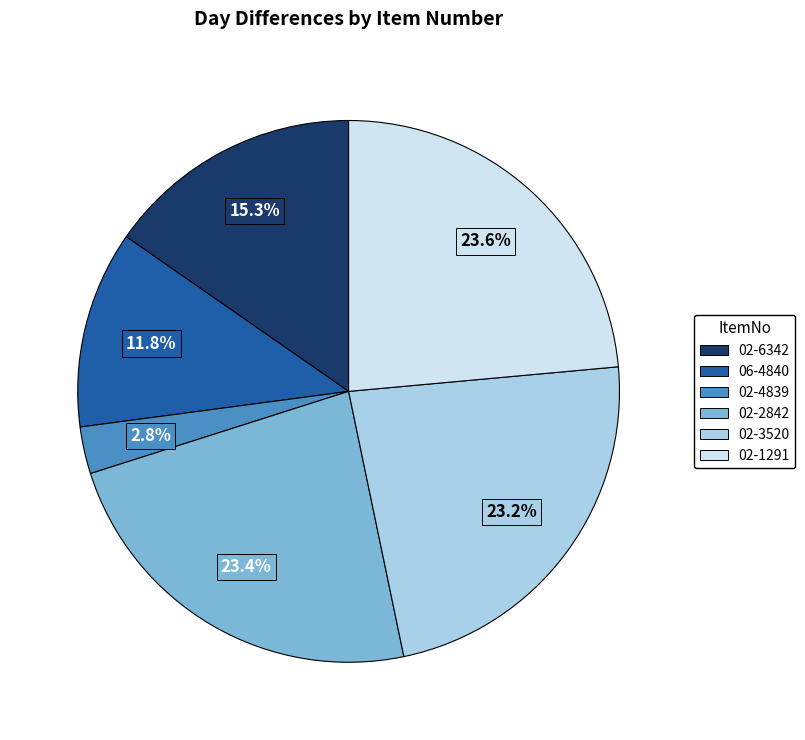

To the nearest percent, what is the difference between the largest and smallest slice percentages?

21%